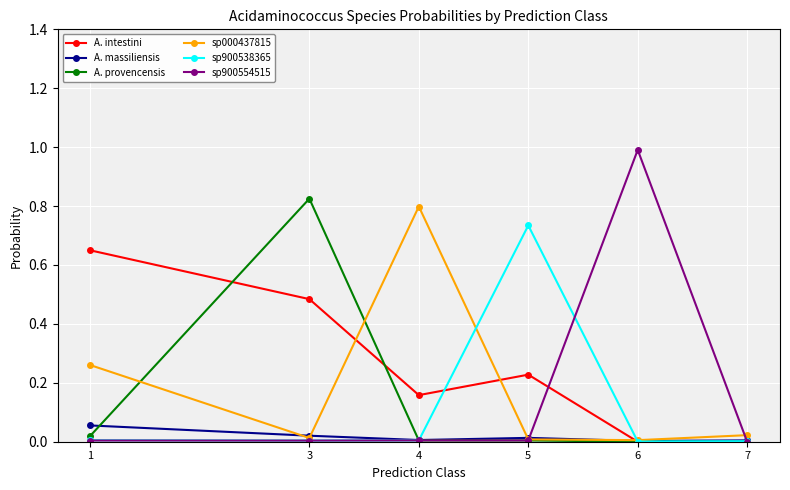

True or false: sp000437815 has a value of 0.8 at 4.

True